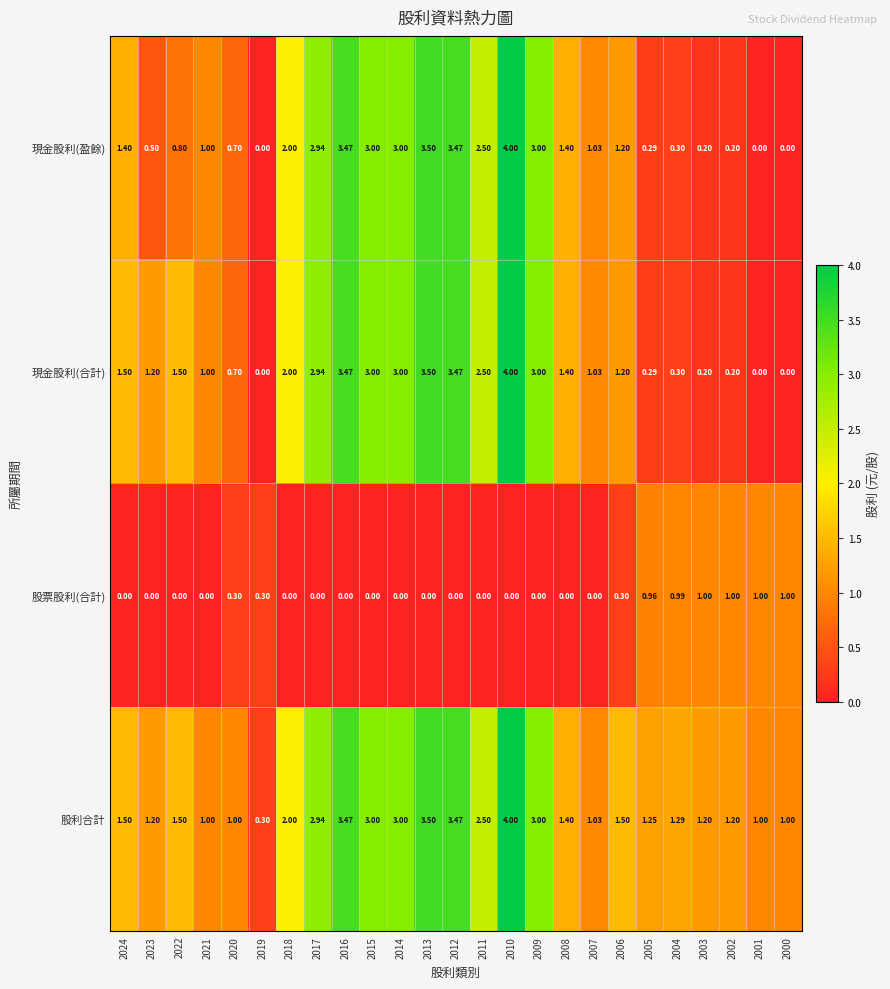

Which series changed the most between 2005 and 2004?

股利合計